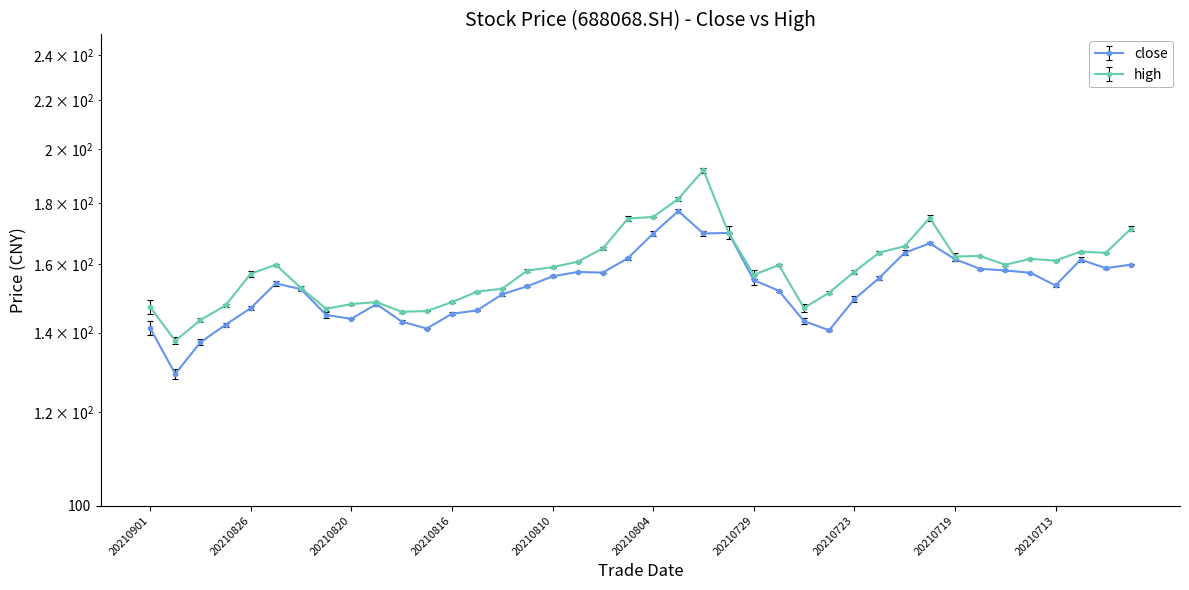

At how many categories does at least one series exceed 171?

6